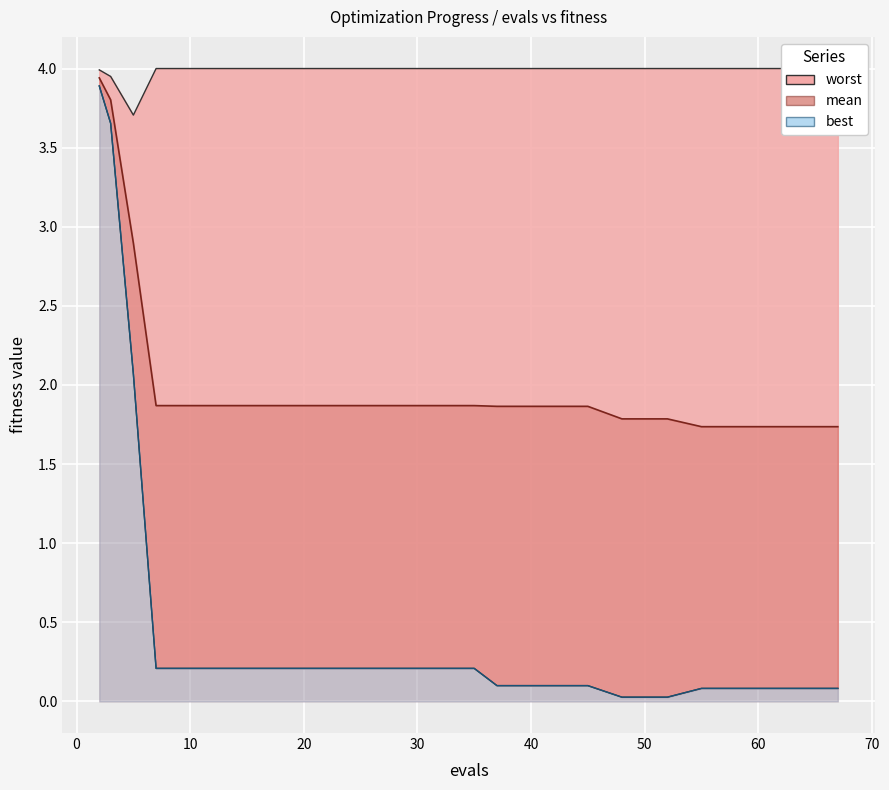

True or false: worst and best intersect in this chart.

False